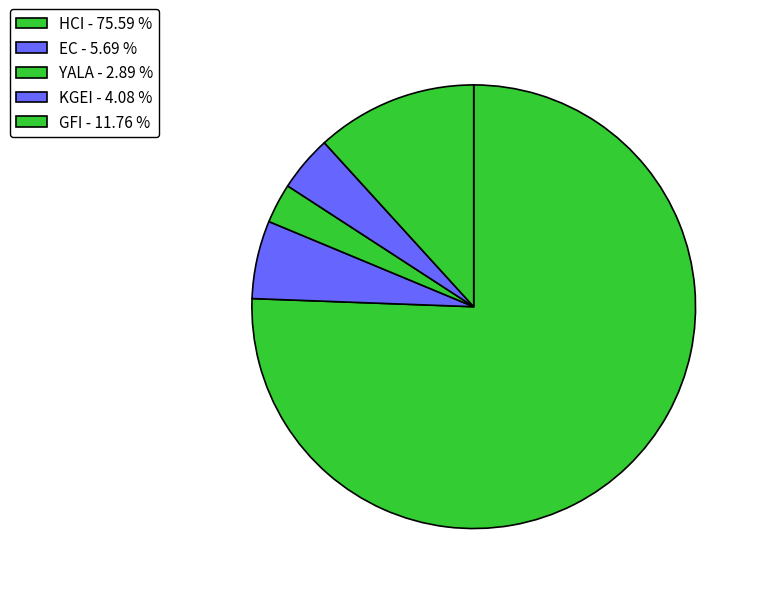

What is the largest slice in the pie chart?

HCI